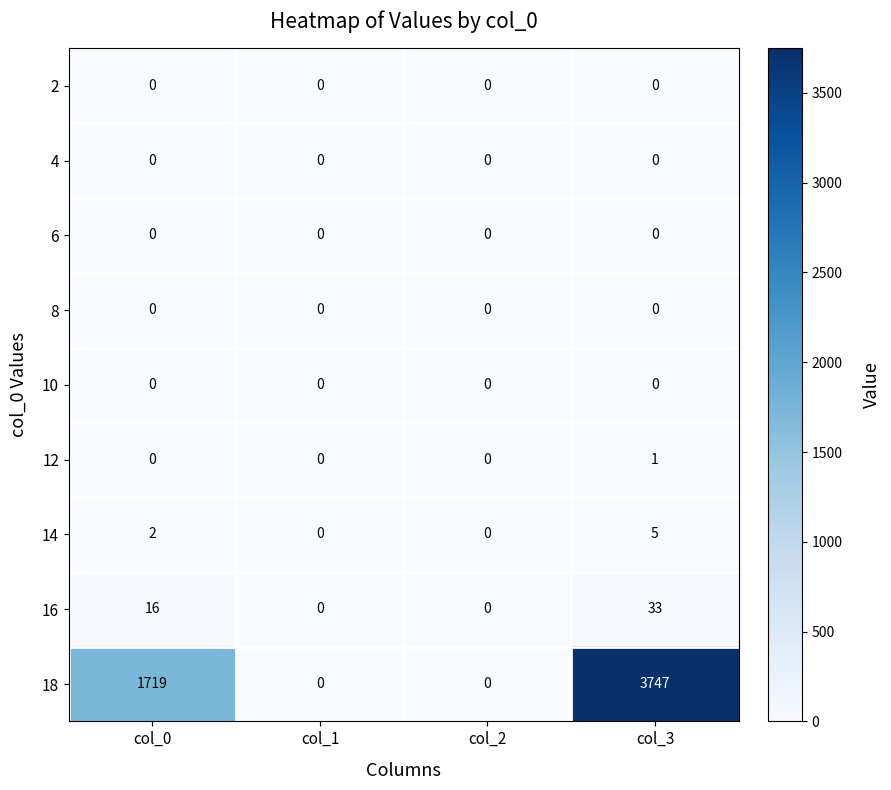

Between col_2 and col_3, which series saw the biggest shift?

18